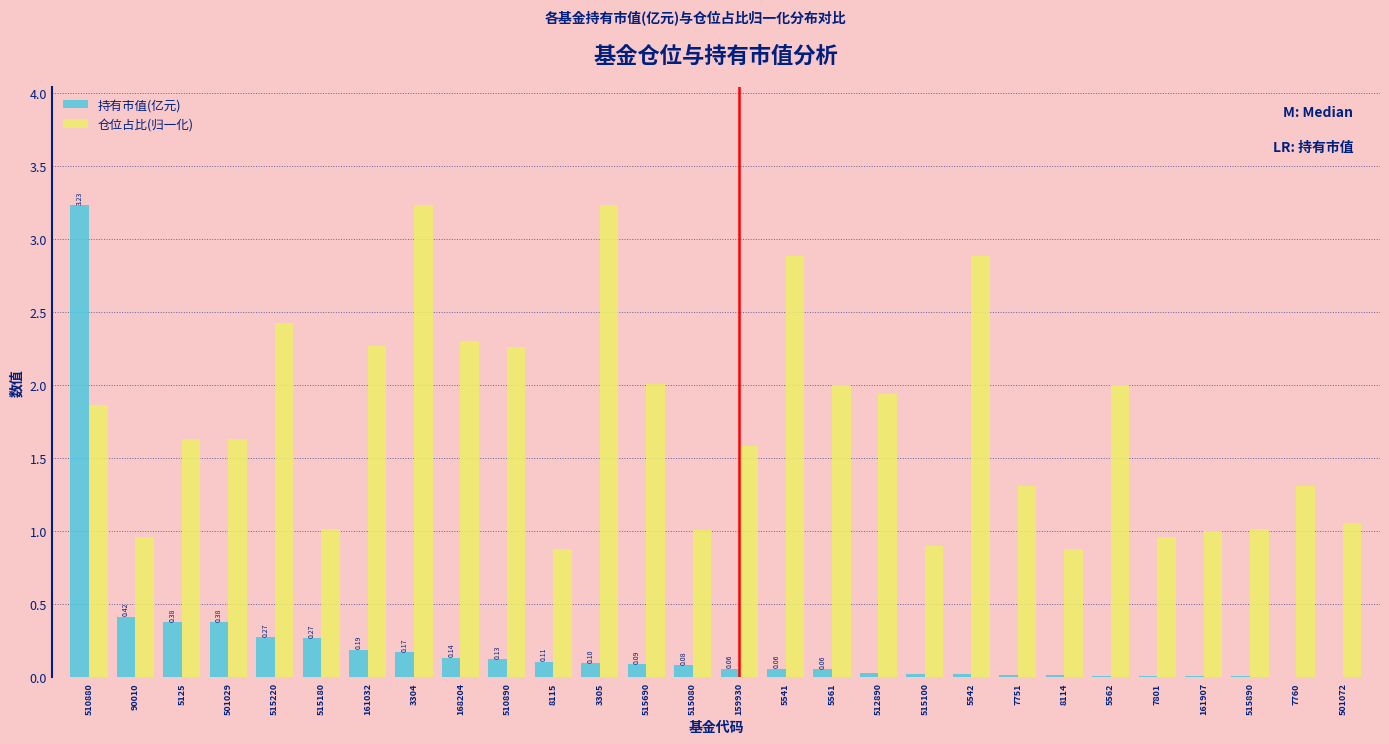

Which series changed the most between 5562 and 161907?

仓位占比(归一化)